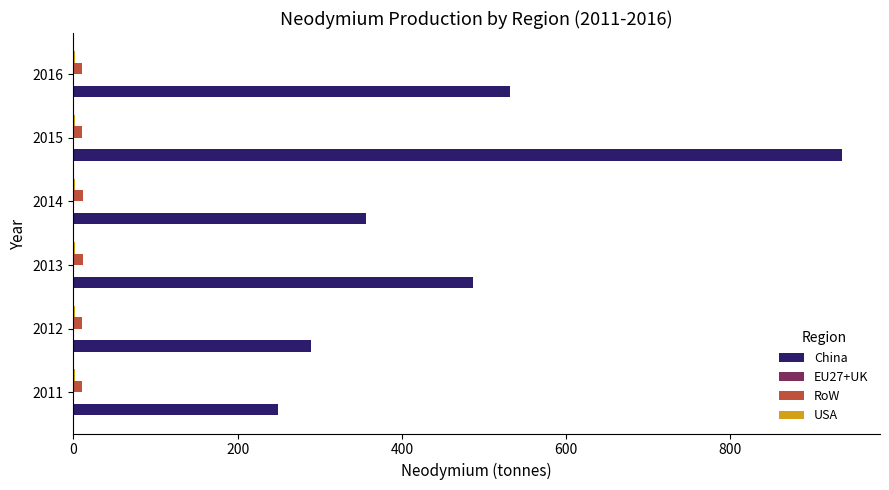

Is it true that China equals 289.3 at 2012?

True